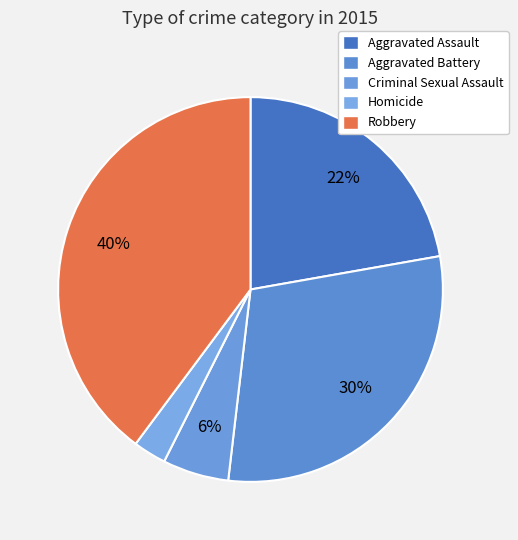

What is the largest slice in the pie chart?

Robbery